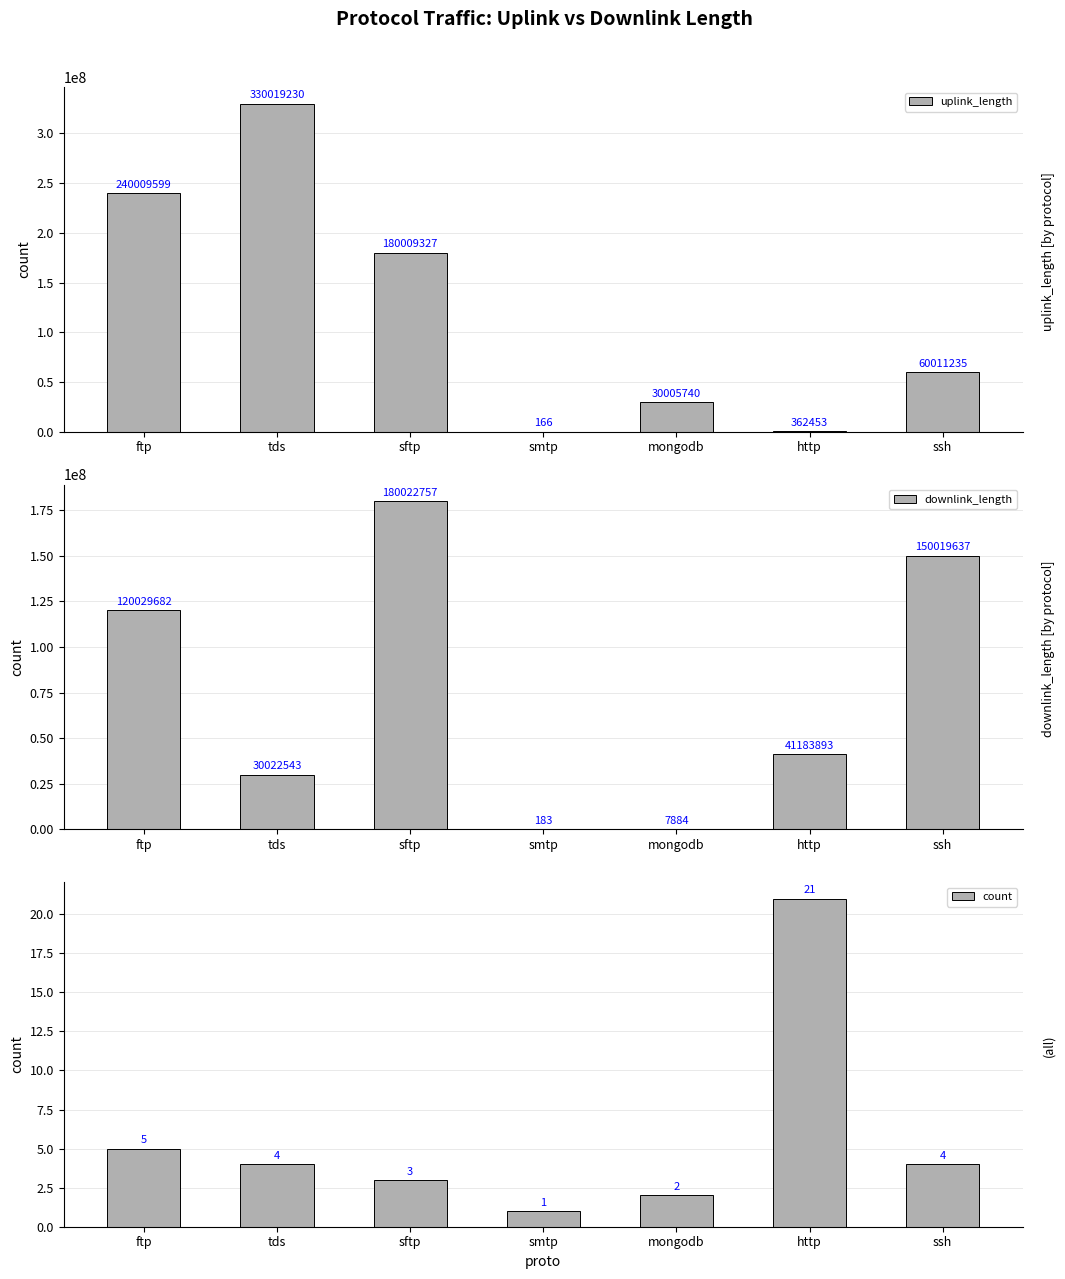

Is the value of downlink_length at ssh greater than the value of count at tds?

Yes